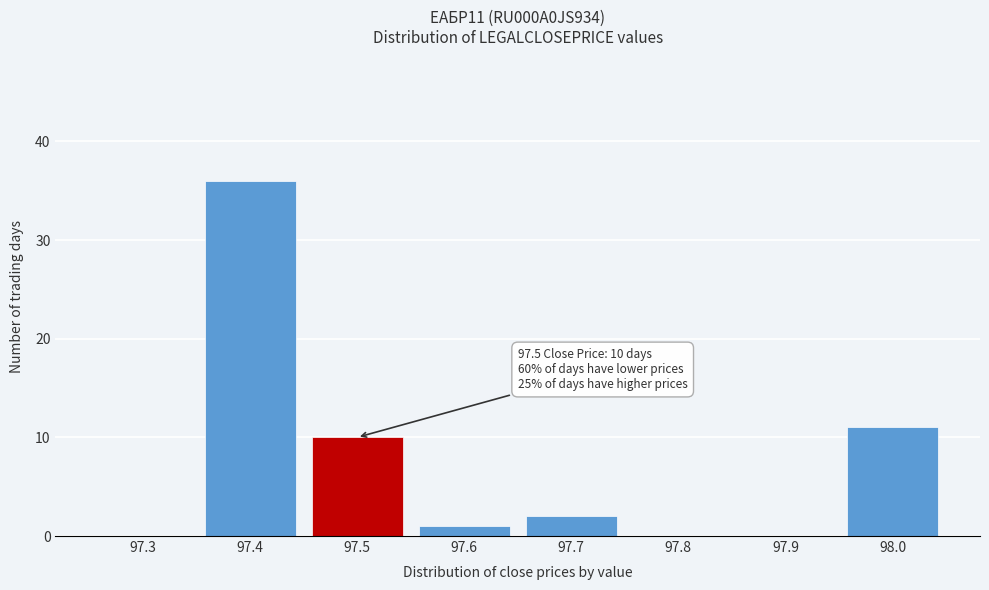

Reading left to right, extract all data points from this chart.

97.3=0	97.4=36	97.5=10	97.6=1	97.7=2	97.8=0	97.9=0	98.0=11